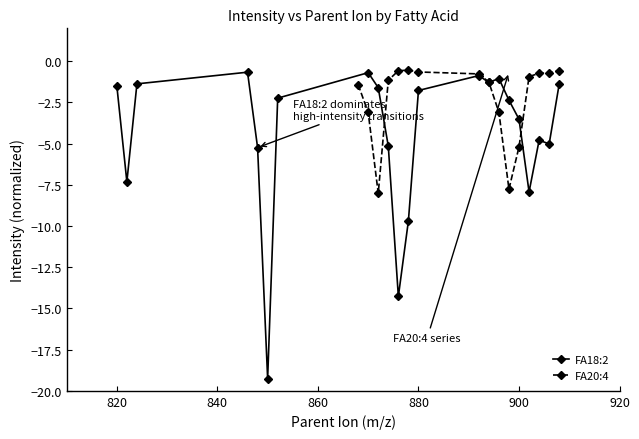

What is the maximum value for FA18:2?

-0.7